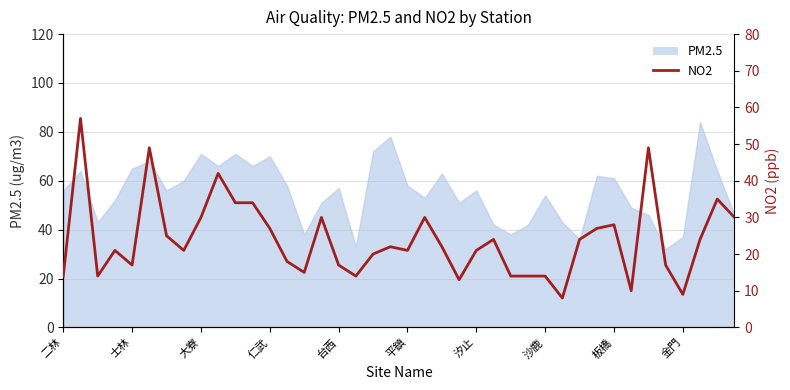

Is it true that the value at 台西 is 17?

True